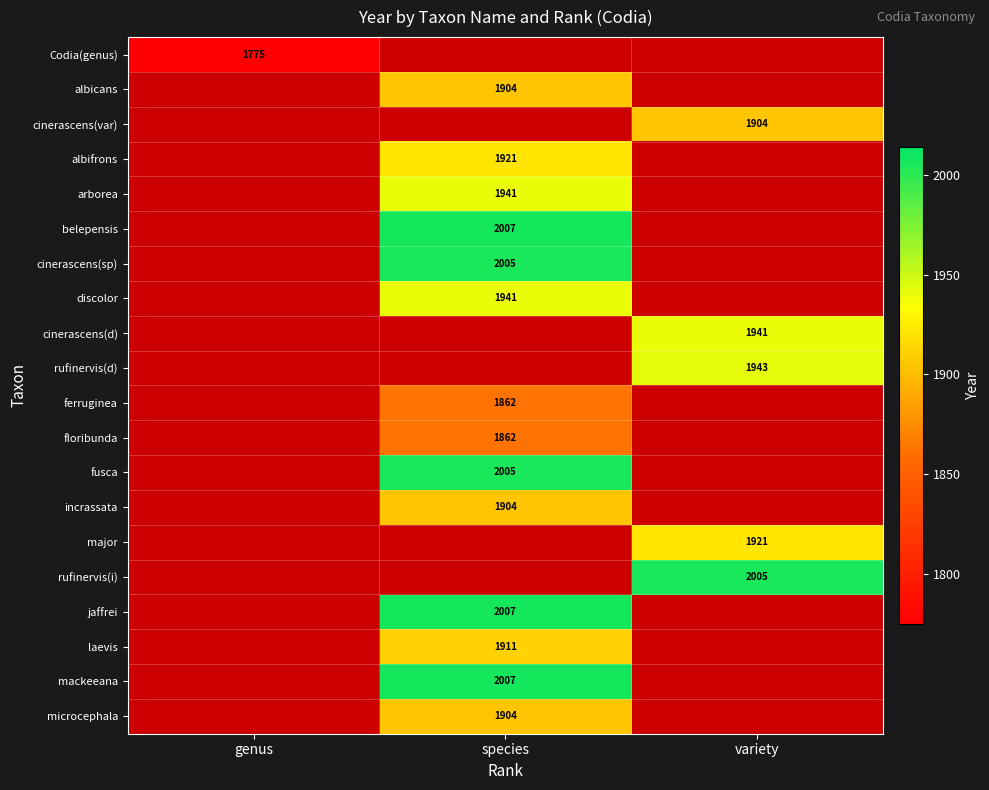

The albifrons series shows 1921 at species. True or false?

True